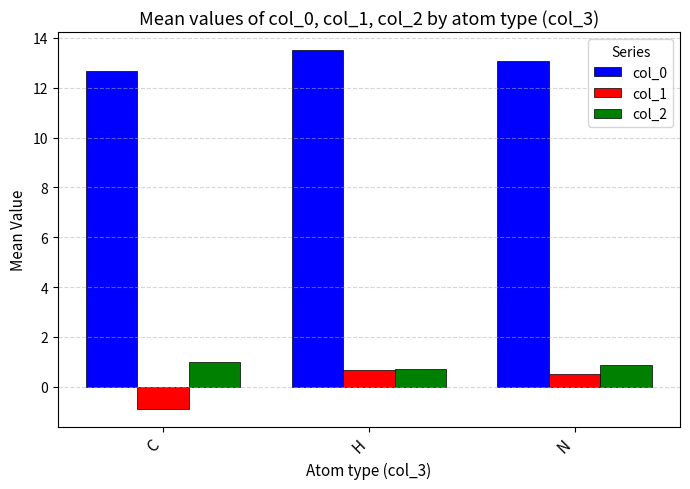

What is the label of the 2nd bar from the right?

H